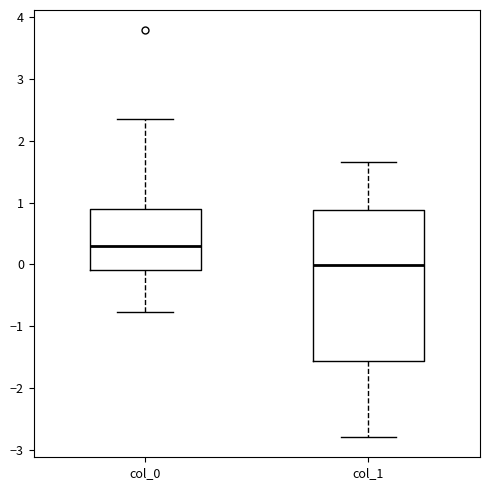

Reading left to right, transcribe this box plot: for each box, give where its median line is, the range the box spans, and where its two whiskers end, as read against the y-axis. The values are not printed on the chart, so give them approximately, as read against the axis.

col_0: median 0.3, box -0.1 to 0.9, whiskers -0.8 to 2.3
col_1: median 0.0, box -1.6 to 0.9, whiskers -2.8 to 1.7